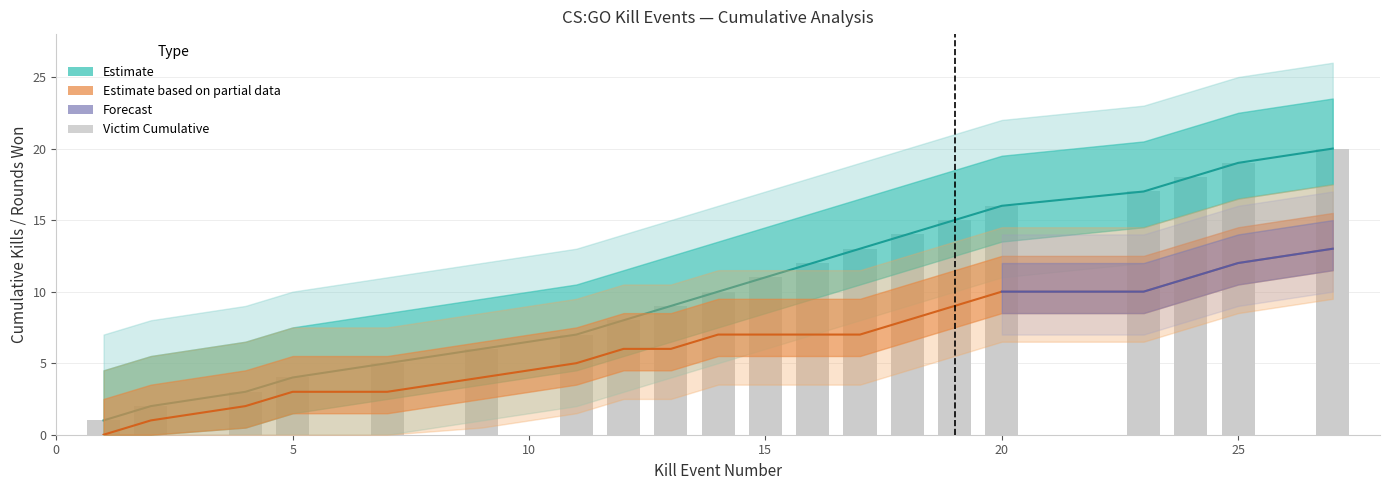

What is the value of the 20th bar from the left?

20